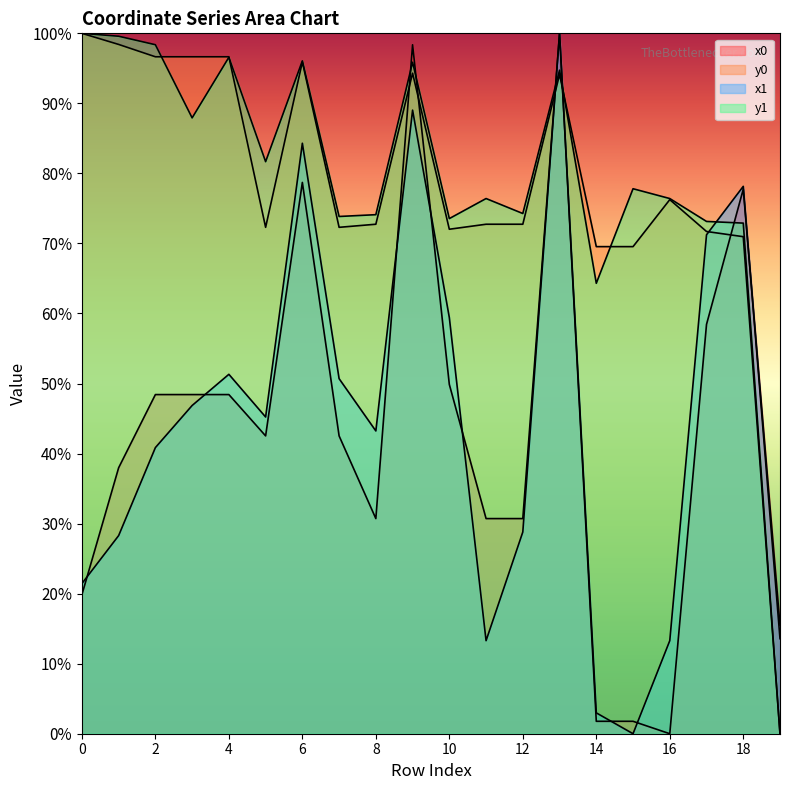

Read the y1 value at 9.

95.9